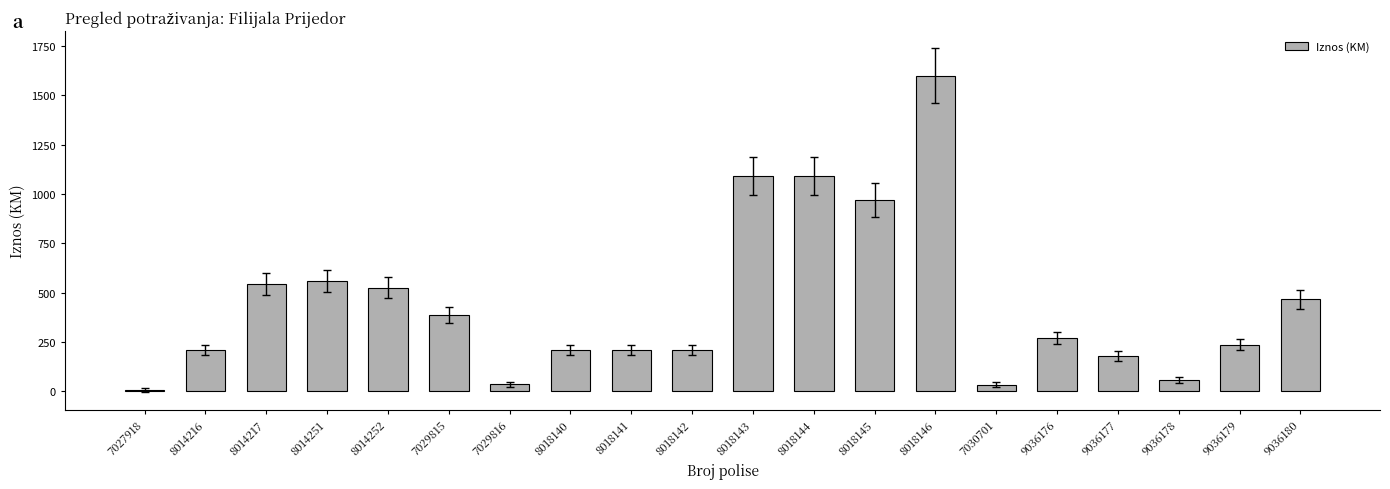

What is the approximate value at 7029815?

386.1